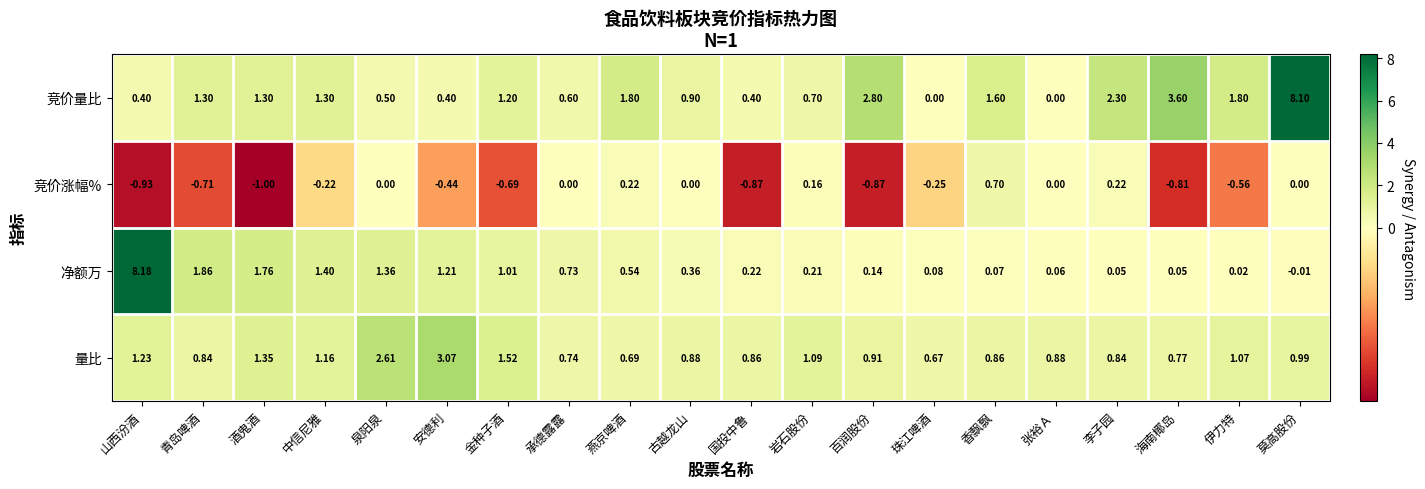

At 莫高股份, list the series in order from largest to smallest.

竞价量比, 量比, 竞价涨幅%, 净额万